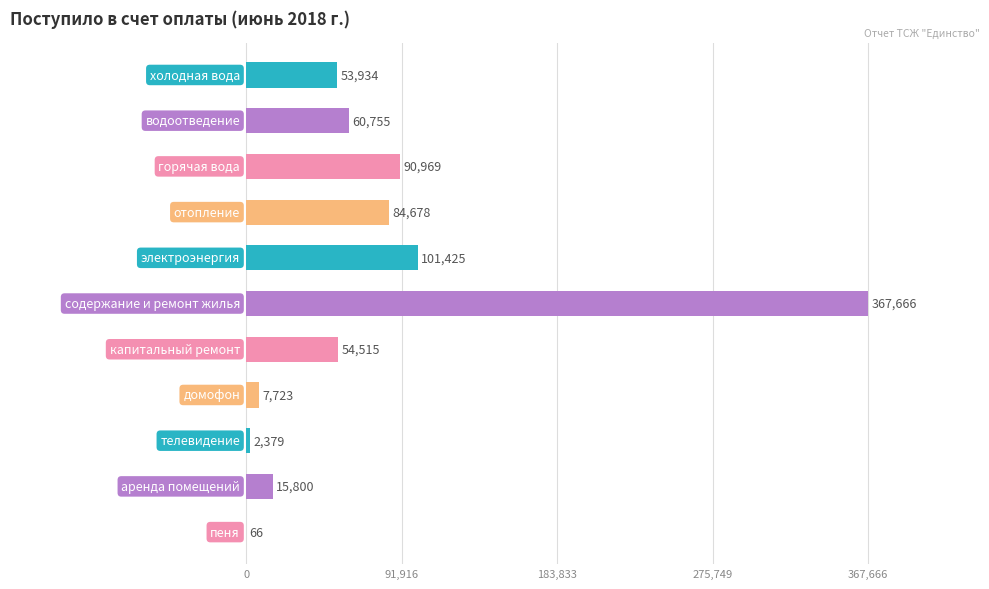

What is the maximum value shown in the chart?

367665.7